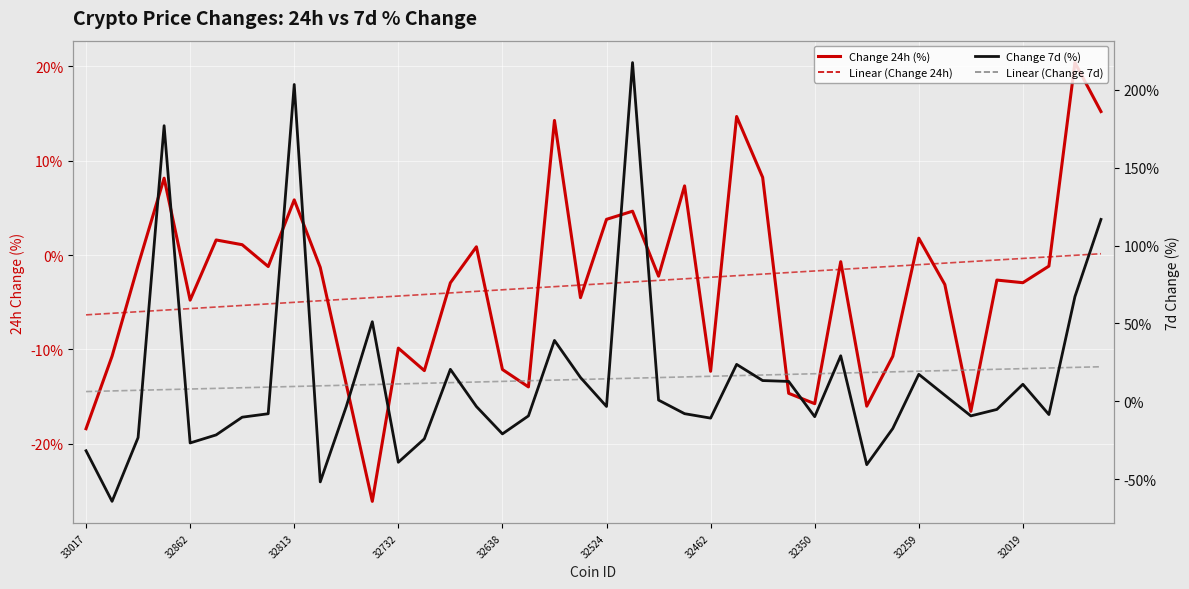

Count the number of categories in the chart.

40